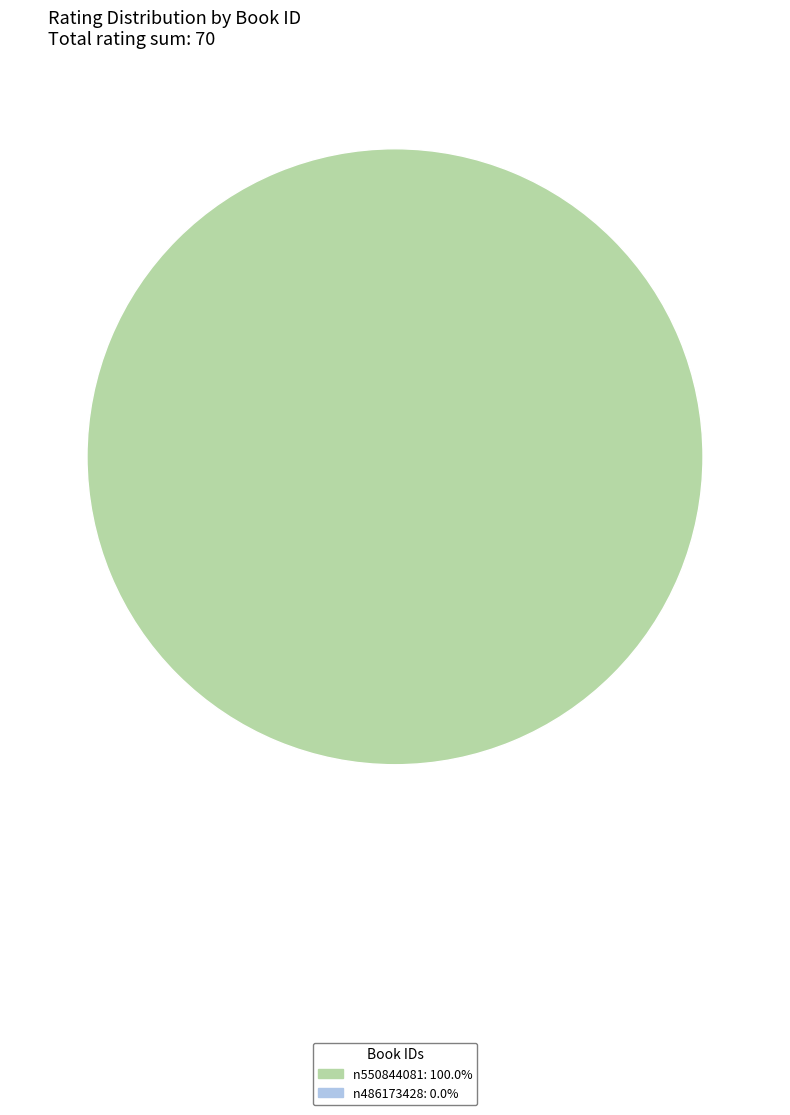

Does any single category account for the majority?

Yes